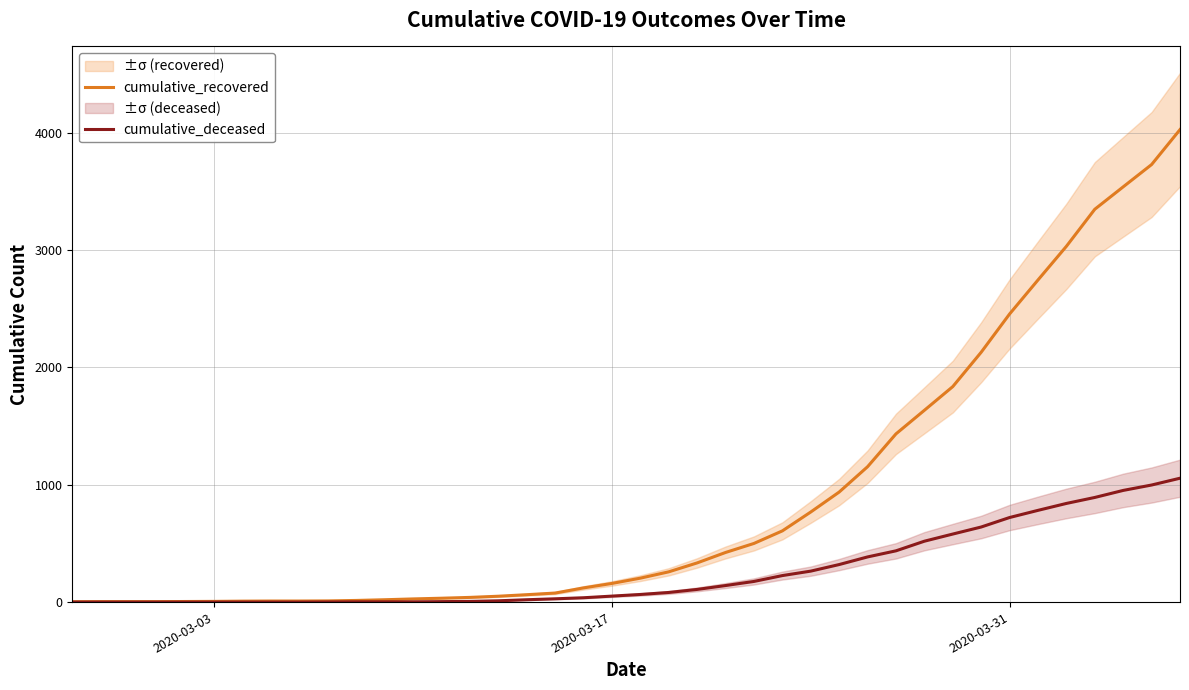

Does the chart have visible grid lines?

Yes